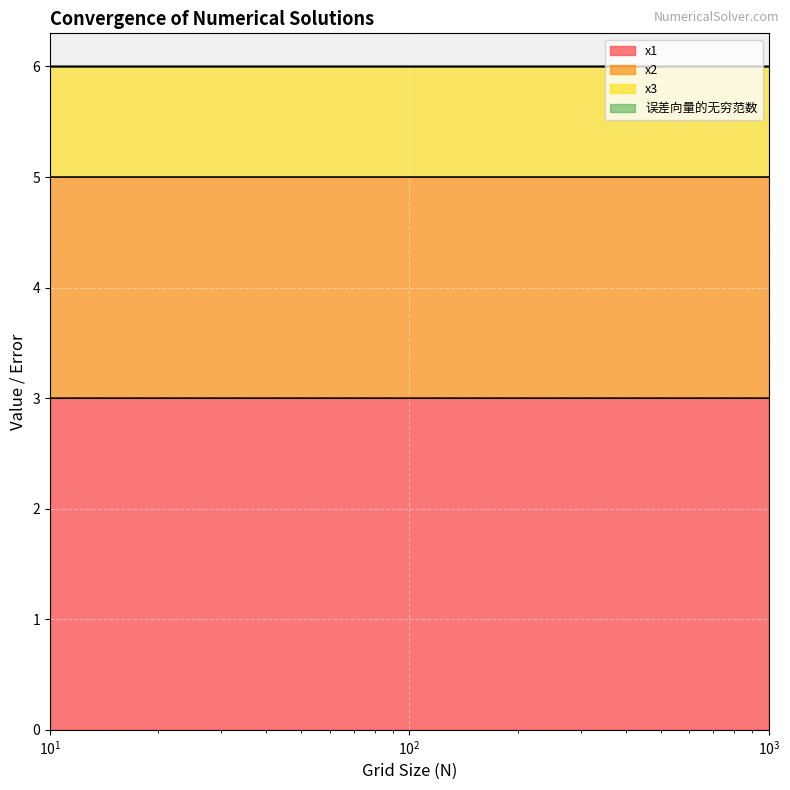

How many lines are shown in the chart?

4